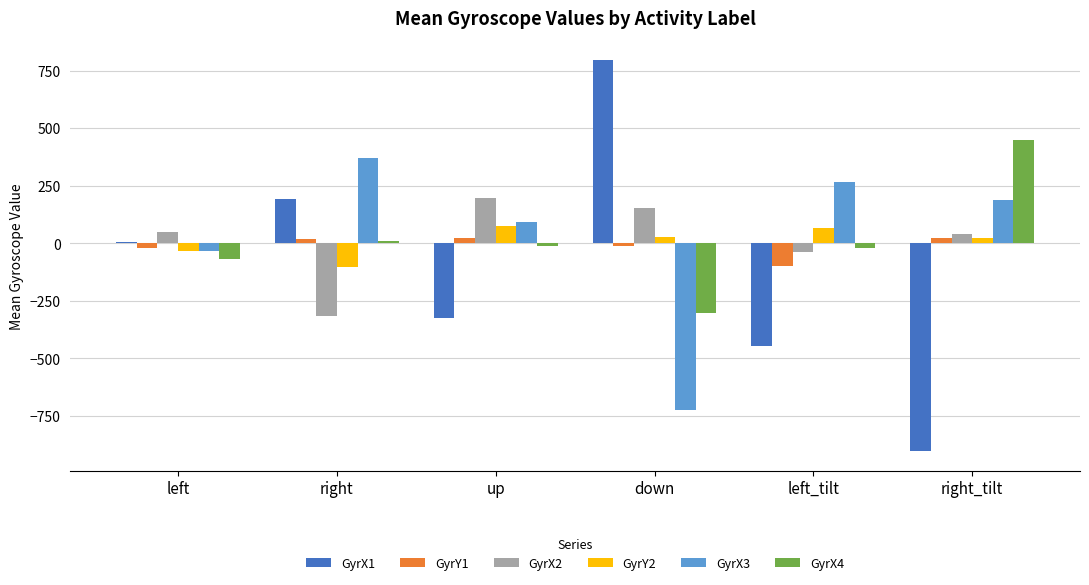

Is the value of GyrX4 at up greater than the value of GyrX1 at right_tilt?

Yes